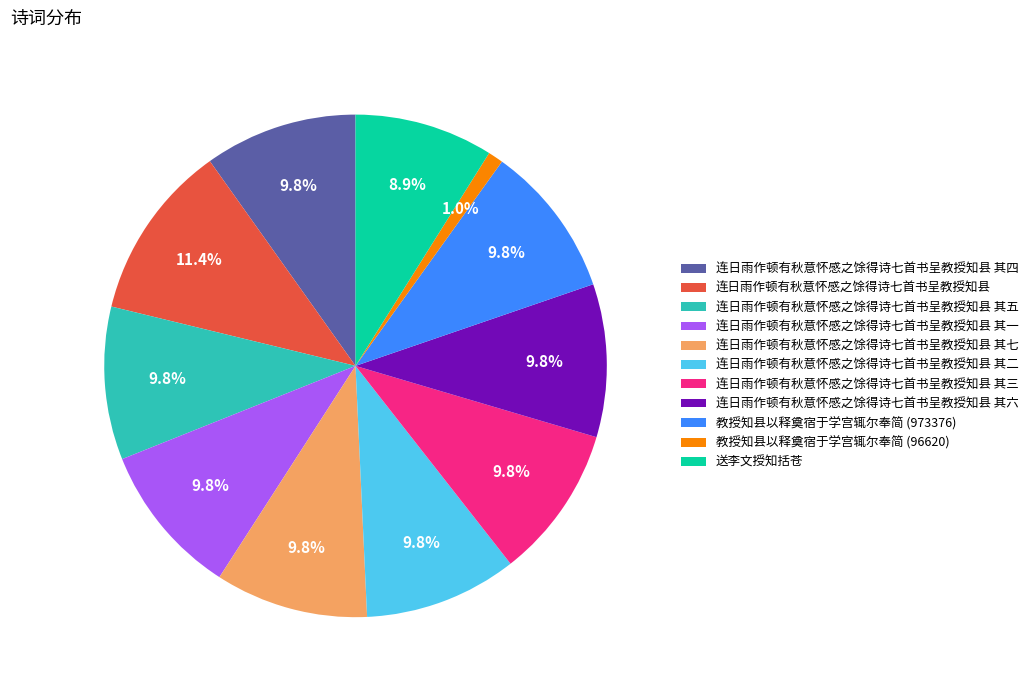

Approximately how many times larger is the value at 连日雨作顿有秋意怀感之馀得诗七首书呈教授知县 其六 compared to 送李文授知括苍?

1.1